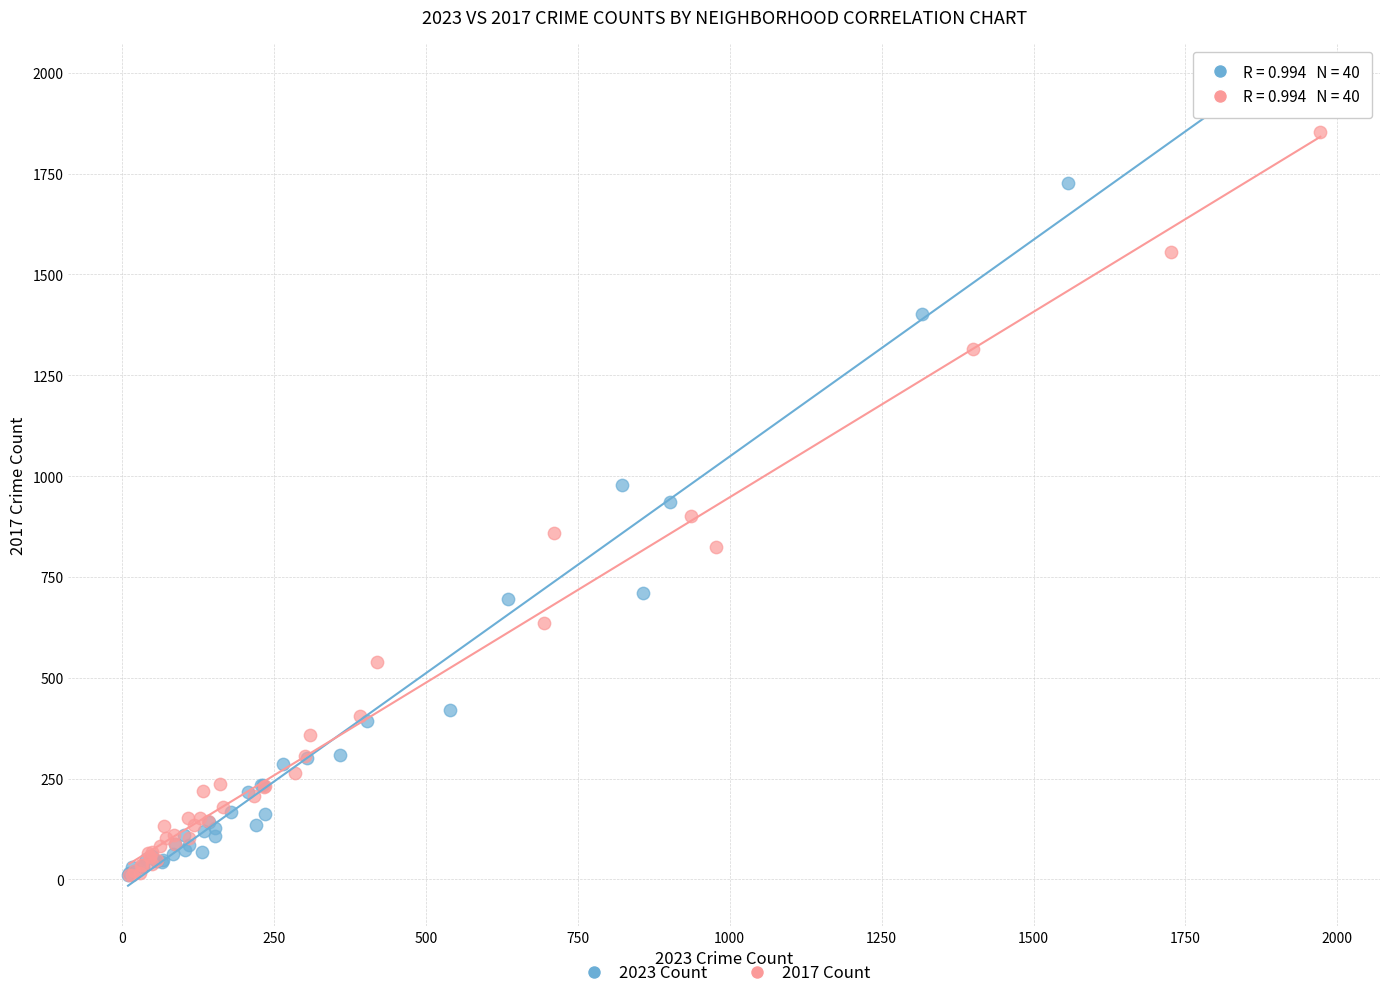

Which series contains the highest Y value?

2023 Count